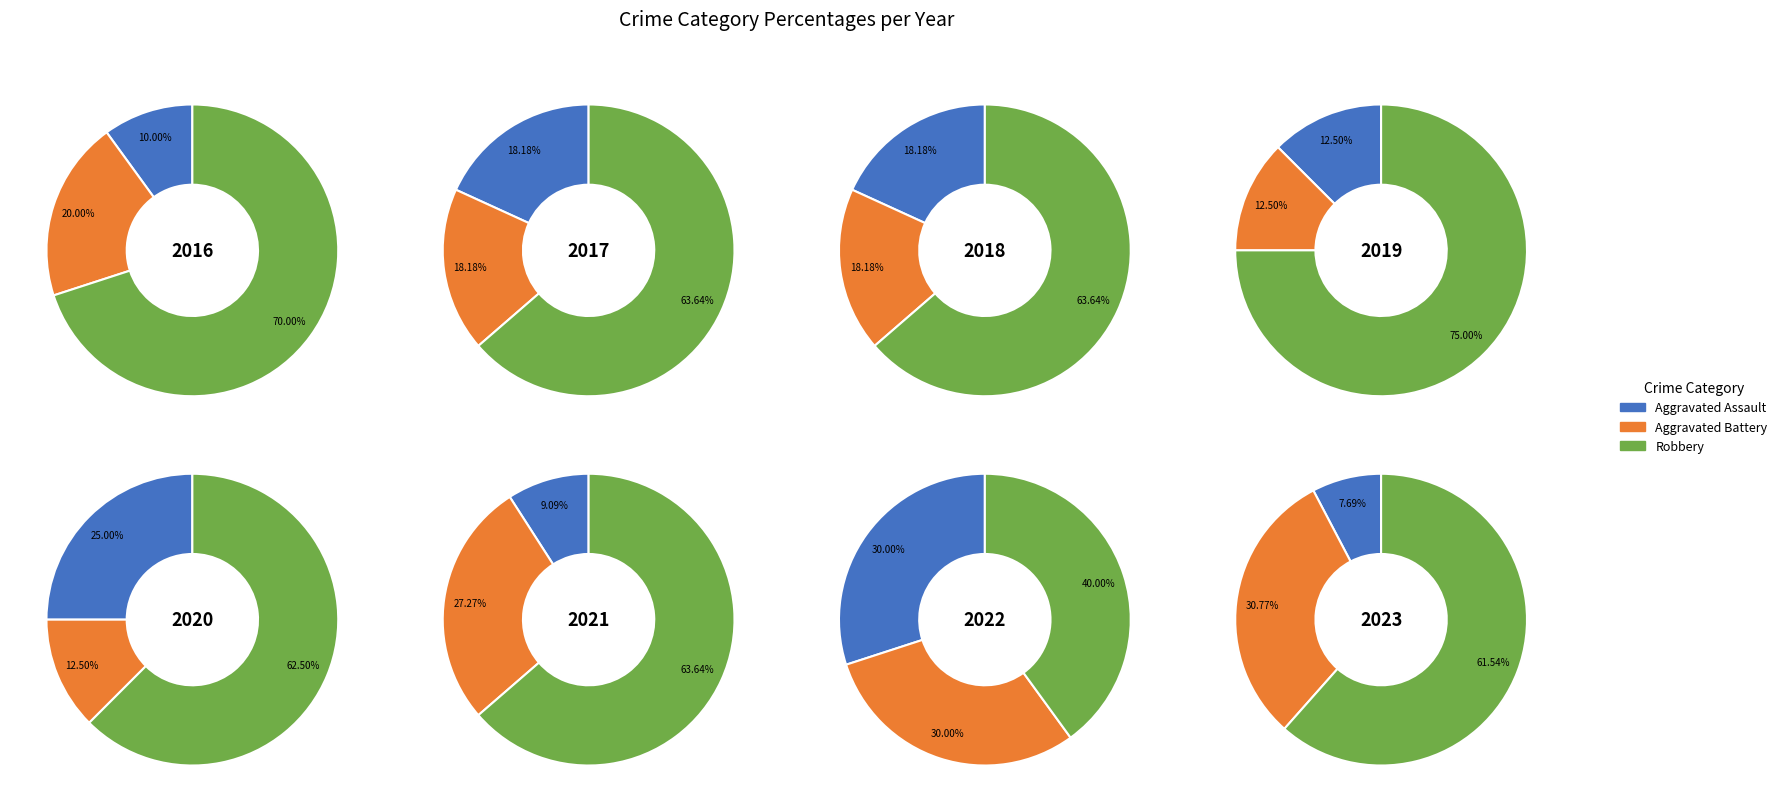

To the nearest percent, what portion does 2019 represent?

8%